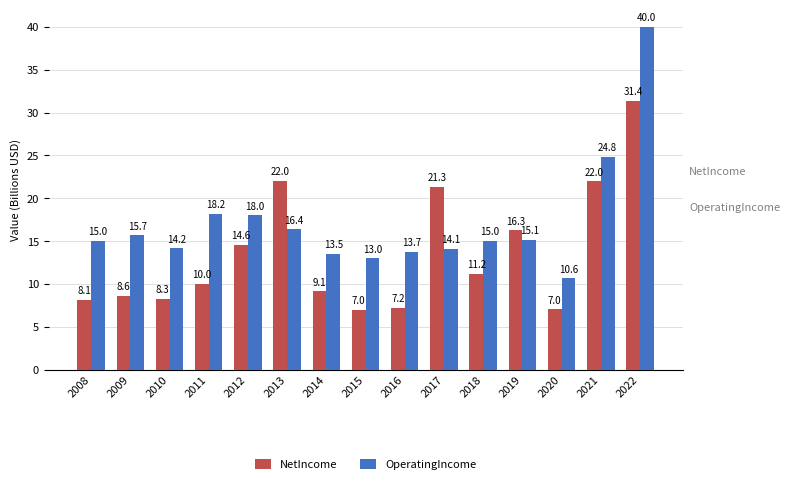

Reading left to right, list all the values displayed in this chart.

NetIncome: 2008=8.1	2009=8.6	2010=8.3	2011=10.0	2012=14.6	2013=22.0	2014=9.1	2015=7.0	2016=7.2	2017=21.3	2018=11.2	2019=16.3	2020=7.0	2021=22.0	2022=31.4
OperatingIncome: 2008=15.0	2009=15.7	2010=14.2	2011=18.2	2012=18.0	2013=16.4	2014=13.5	2015=13.0	2016=13.7	2017=14.1	2018=15.0	2019=15.1	2020=10.6	2021=24.8	2022=40.0